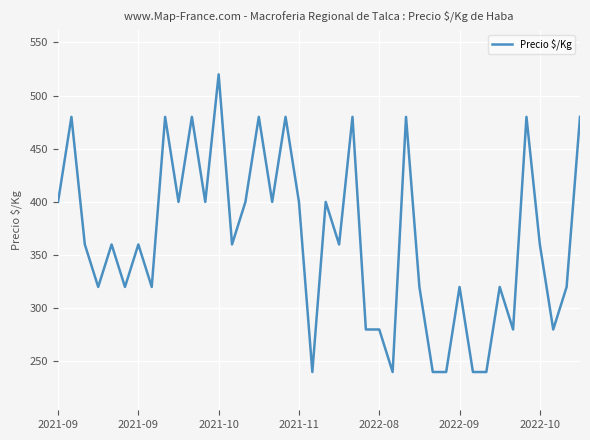

What is the smallest value displayed?

240